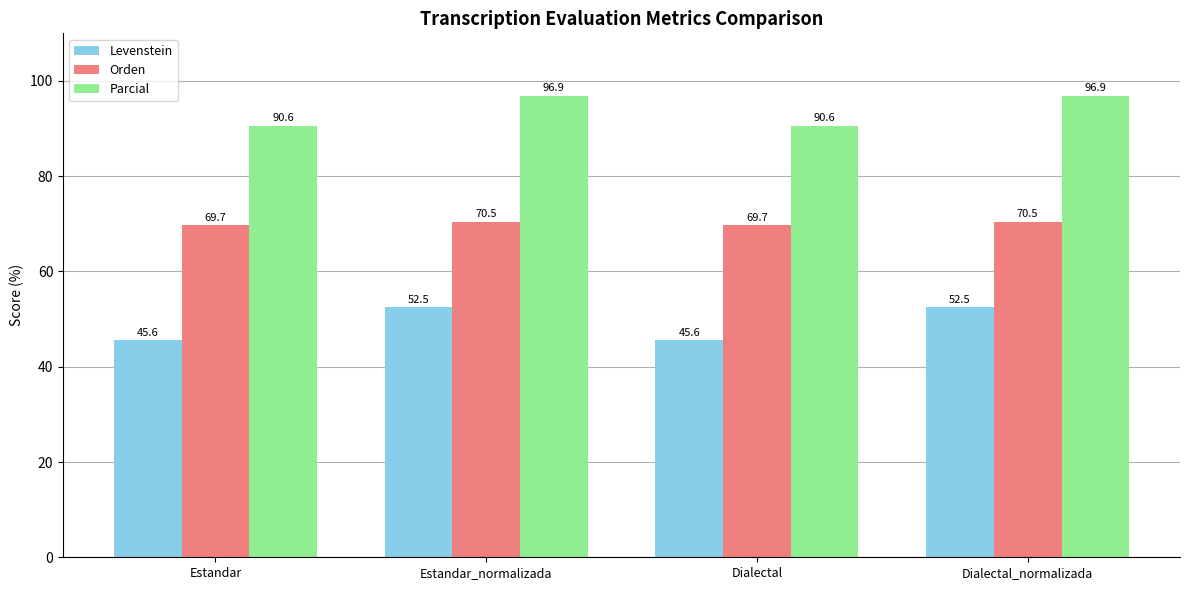

How many series are shown in this chart?

3